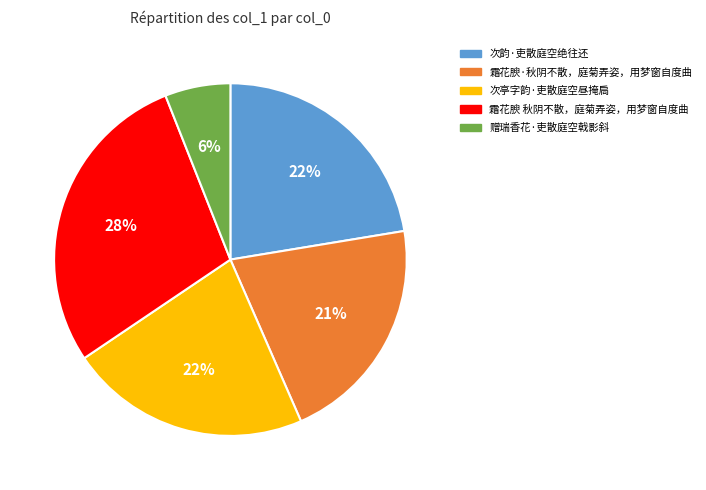

Is there any slice that represents more than half of the pie?

No